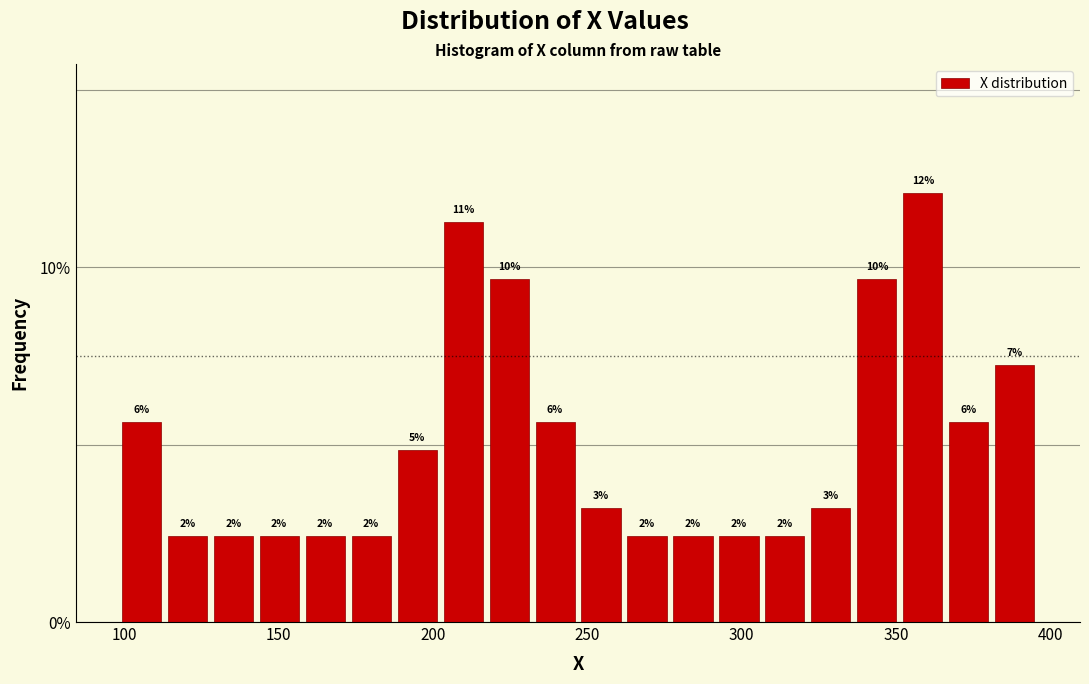

Read against the x-axis, roughly where is the centre of the tallest bar?

360